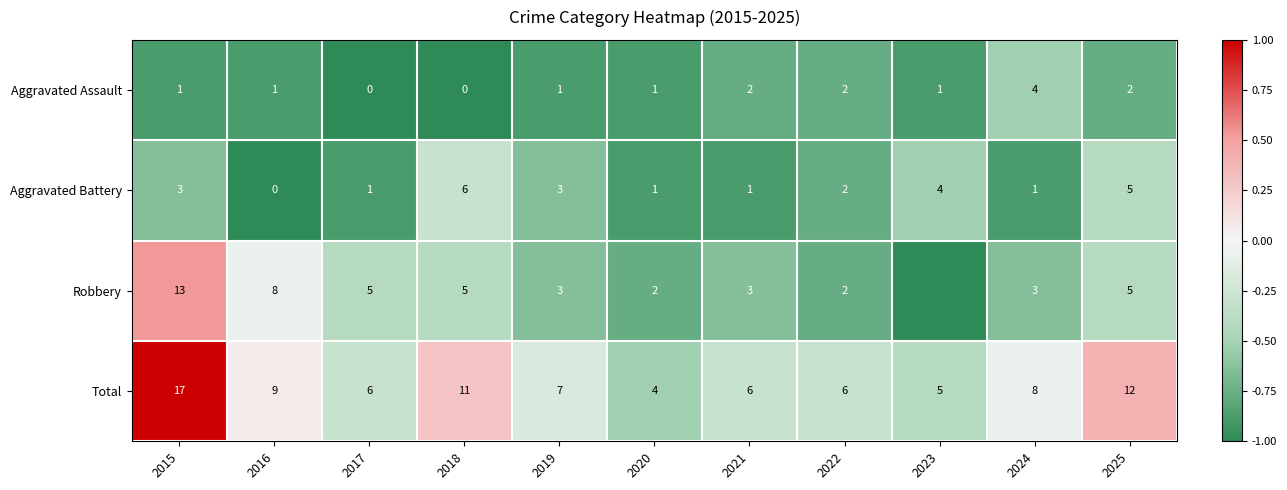

Is it true that Aggravated Assault equals 0 at 2018?

True